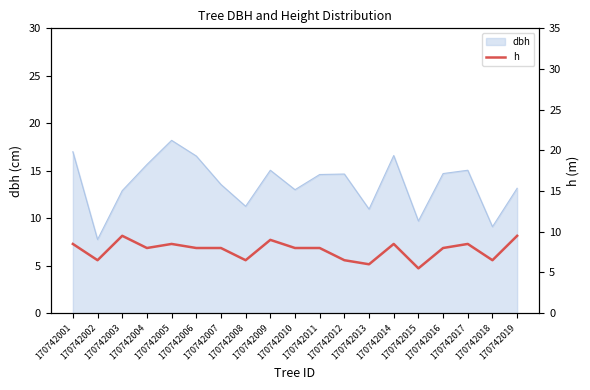

Where is the data nearest to the value 7?

170742002